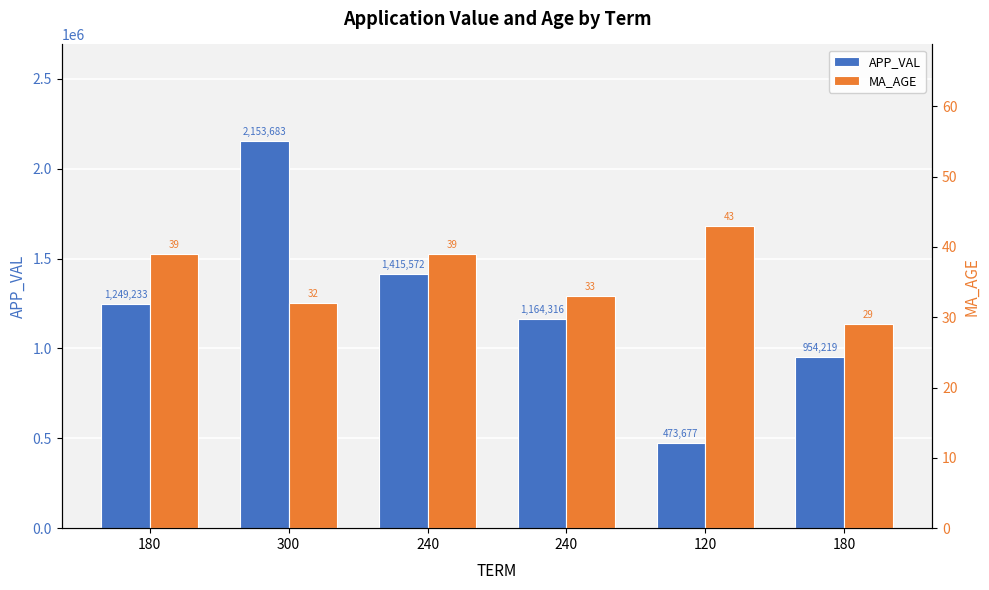

What is the label of the 1st bar from the left?

180